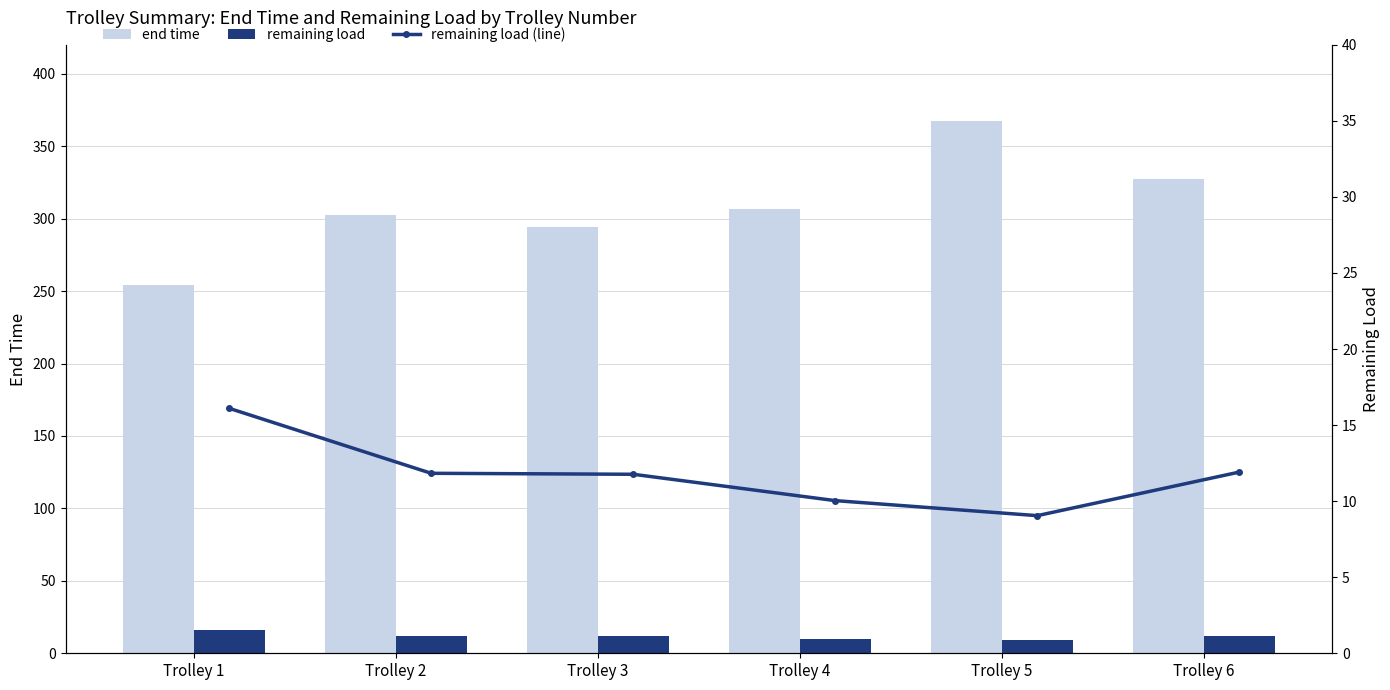

The remaining load (line) series shows 10.2 at Trolley 1. True or false?

False